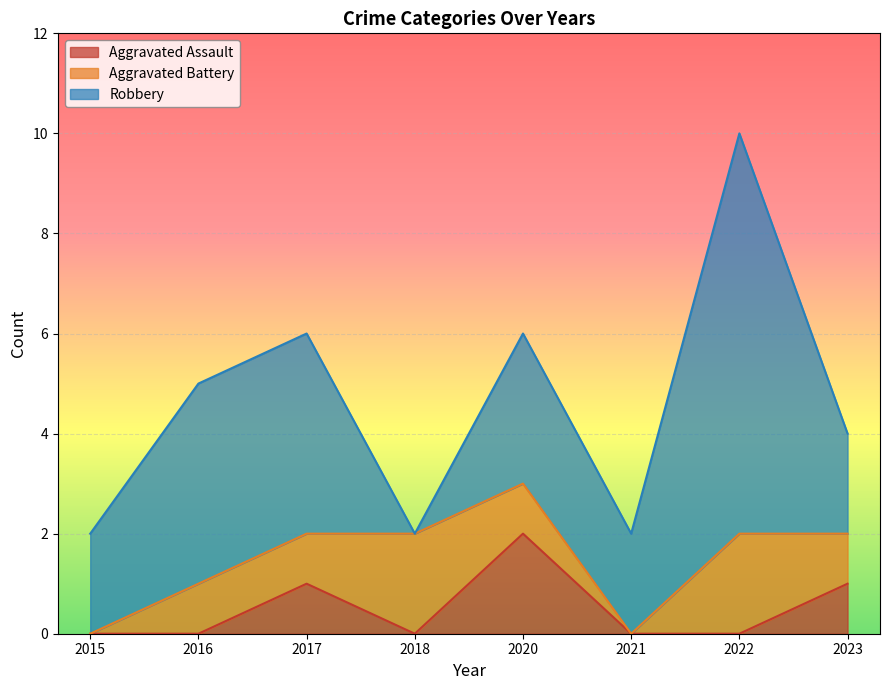

Between which two adjacent categories do Robbery and Aggravated Battery first intersect?

2017 and 2018